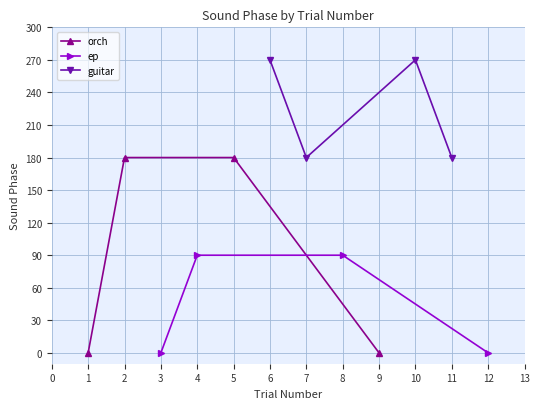

Reading right to left, transcribe all the data shown in this chart.

orch: 0	180	180	0
ep: 0	90	90	0
guitar: 180	270	180	270